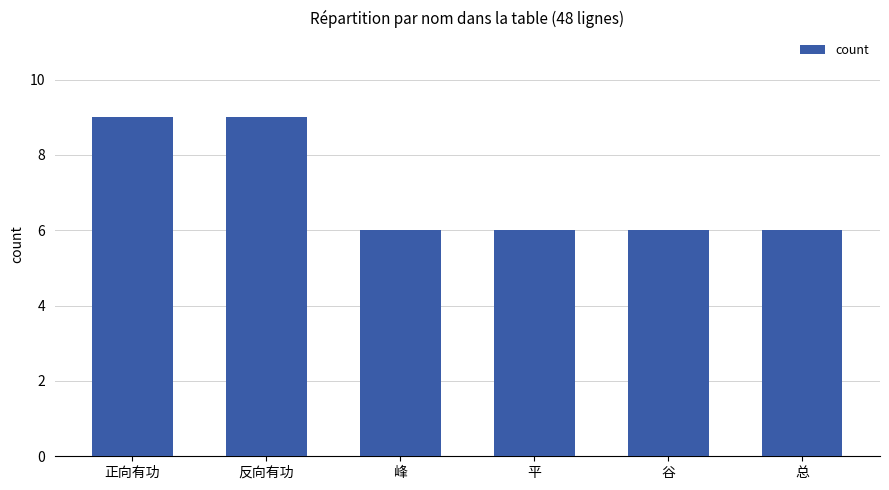

Reading left to right, extract all data points from this chart.

正向有功=9	反向有功=9	峰=6	平=6	谷=6	总=6